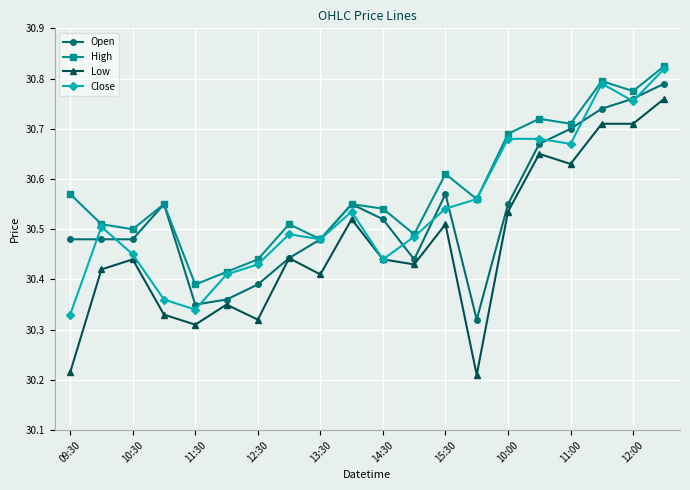

How many series are shown in this chart?

4